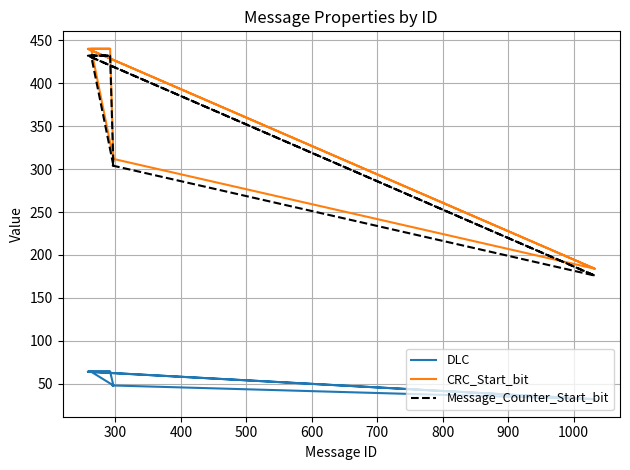

Between 300 and 700, which series saw the biggest shift?

CRC_Start_bit